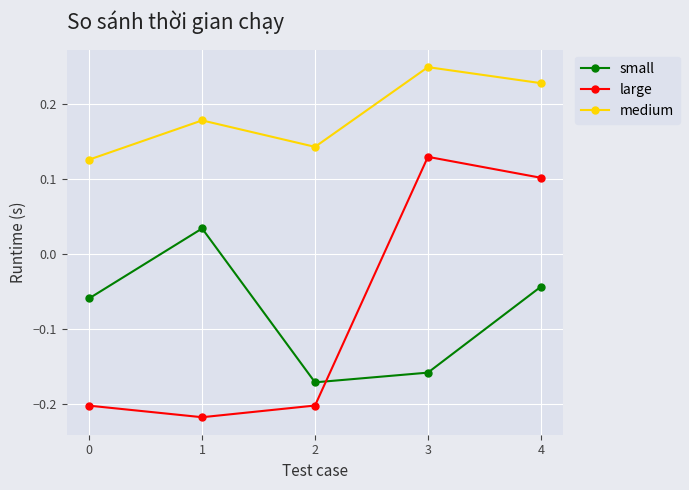

Rank the series by their maximum value, from lowest to highest.

small, large, medium